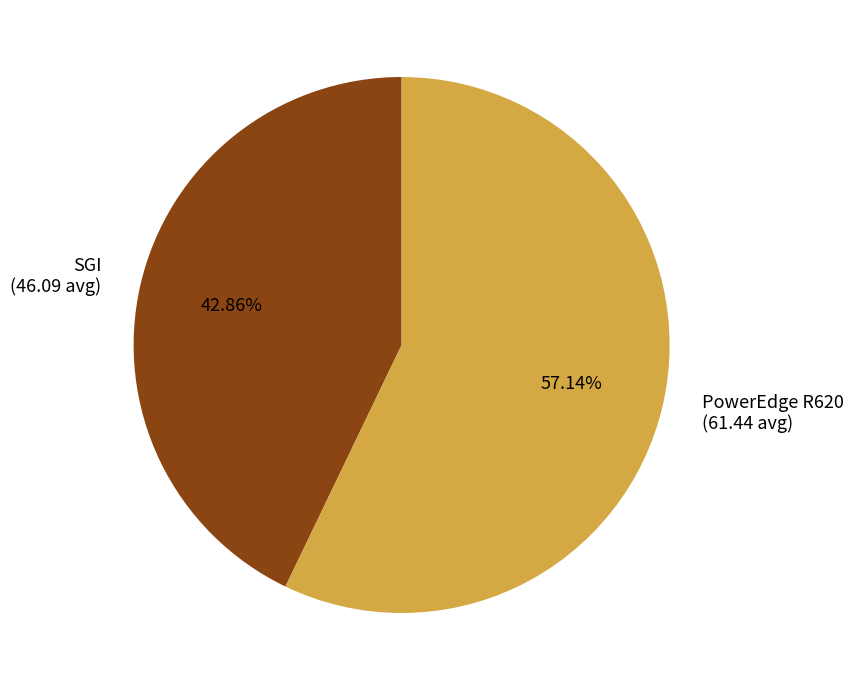

To the nearest percent, what percentage of the pie is SGI?

43%